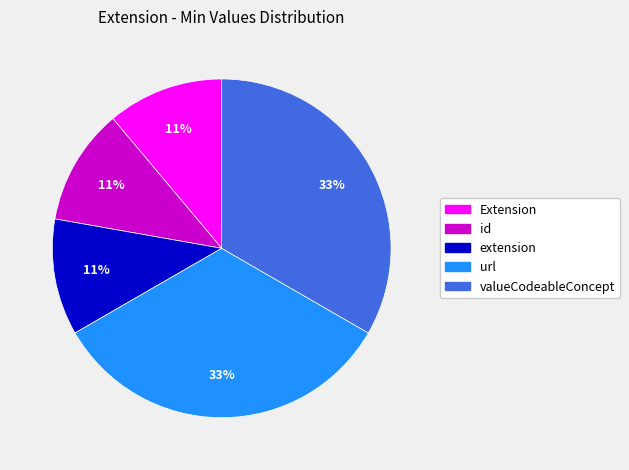

Is there any slice that represents more than half of the pie?

No